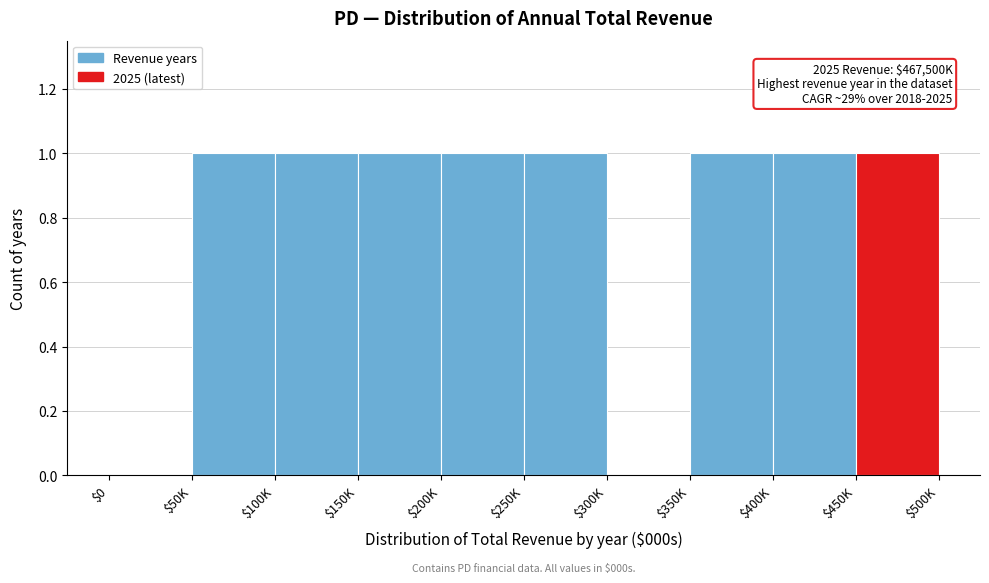

What is the sum of all values?

8